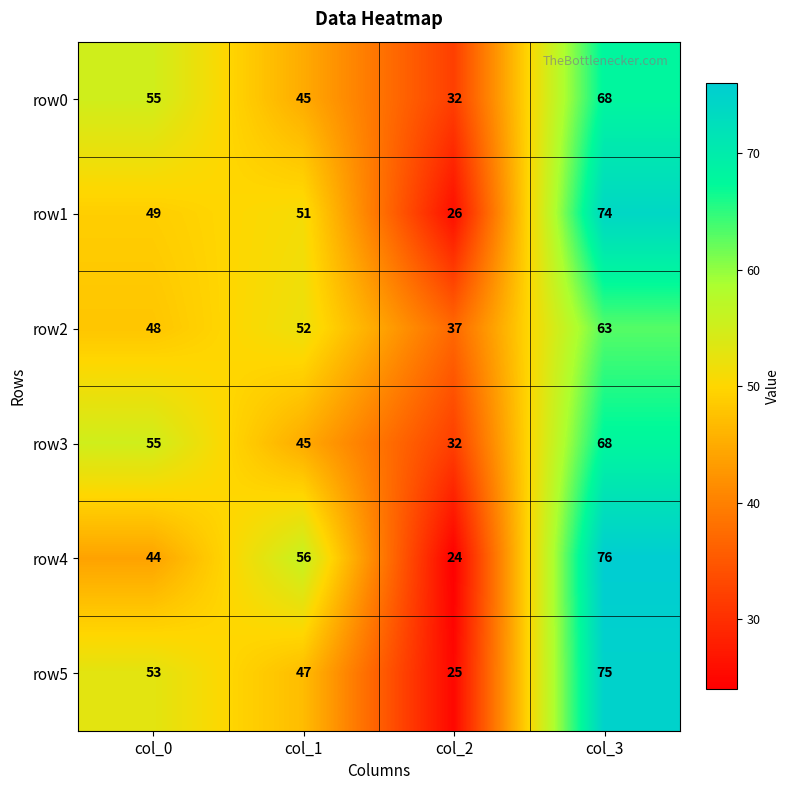

At which category is the sum across all series the highest?

col_3